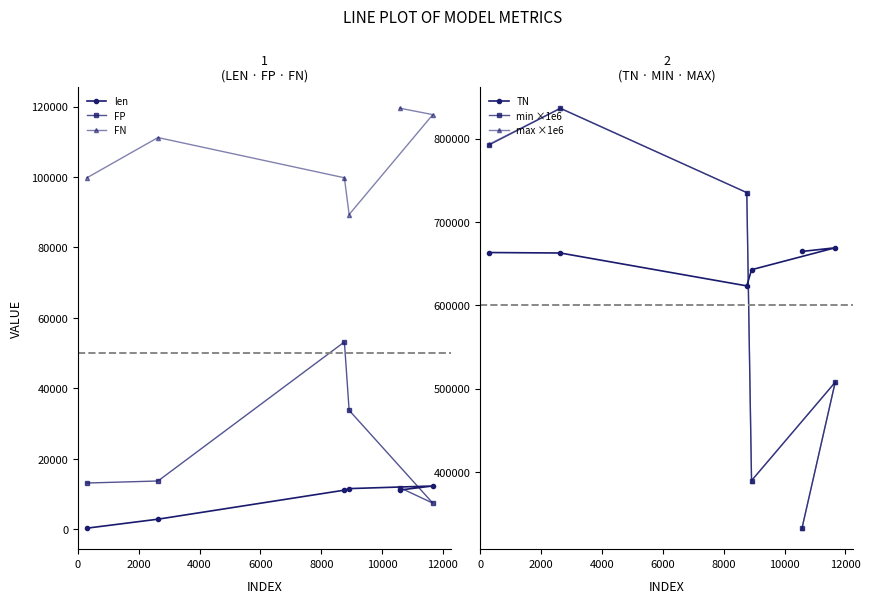

True or false: min ×1e6 and FN intersect in this chart.

False